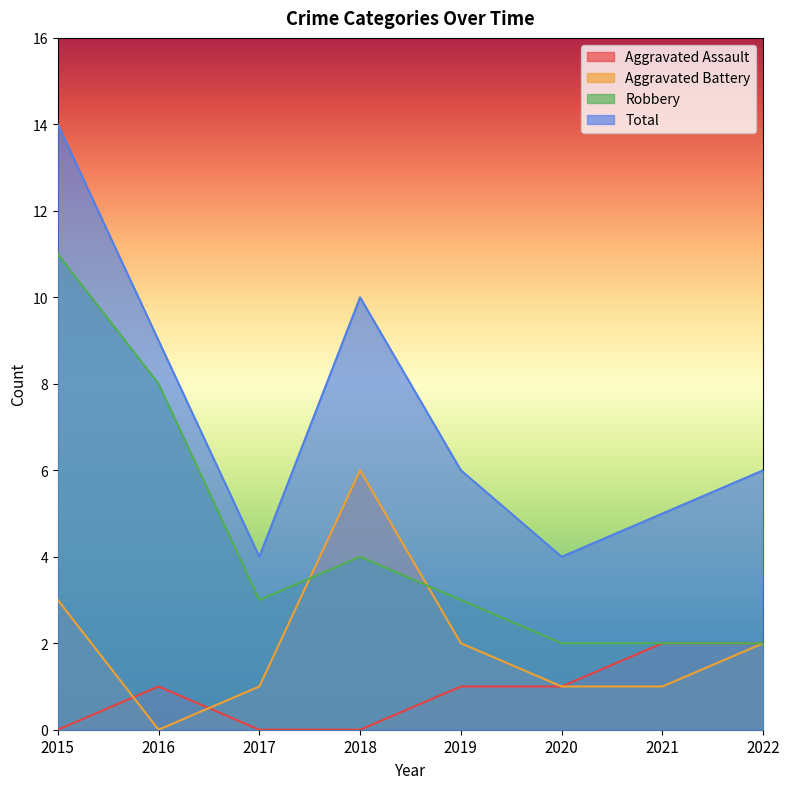

Rank the series by their average value, from highest to lowest.

Total, Robbery, Aggravated Battery, Aggravated Assault